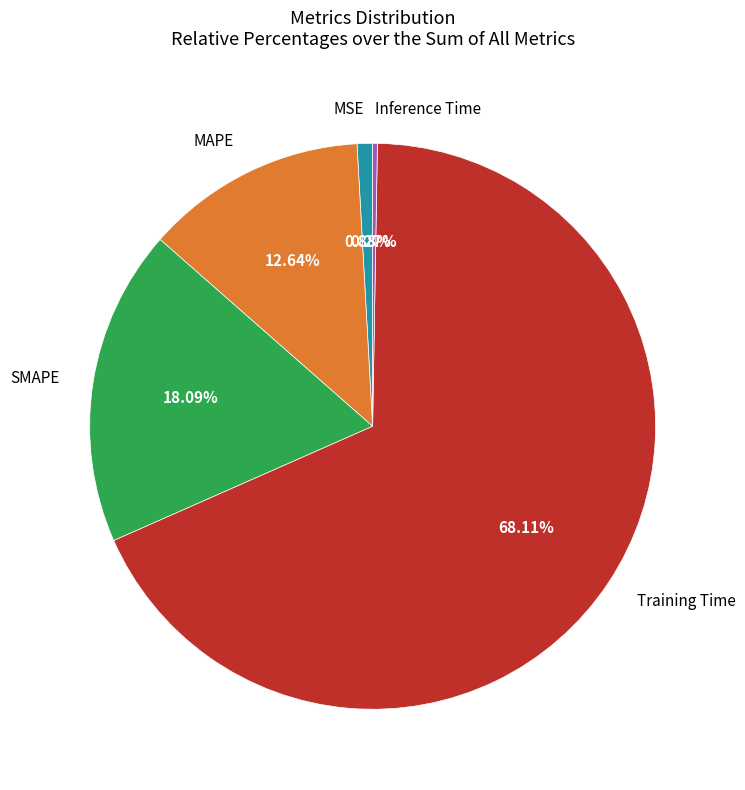

To the nearest percent, what is the difference between the largest and smallest slice percentages?

68%